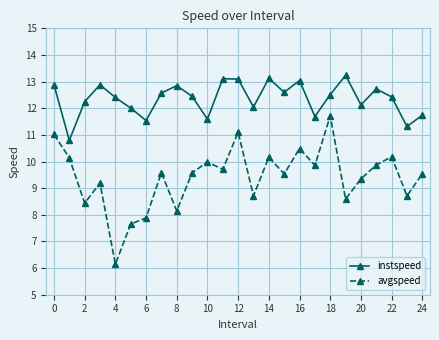

What is the smallest value displayed?

6.1